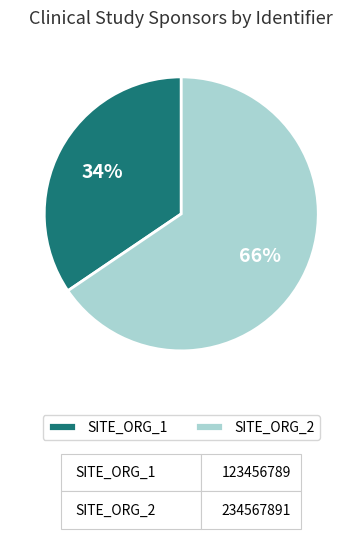

Is there a majority slice in this chart?

Yes